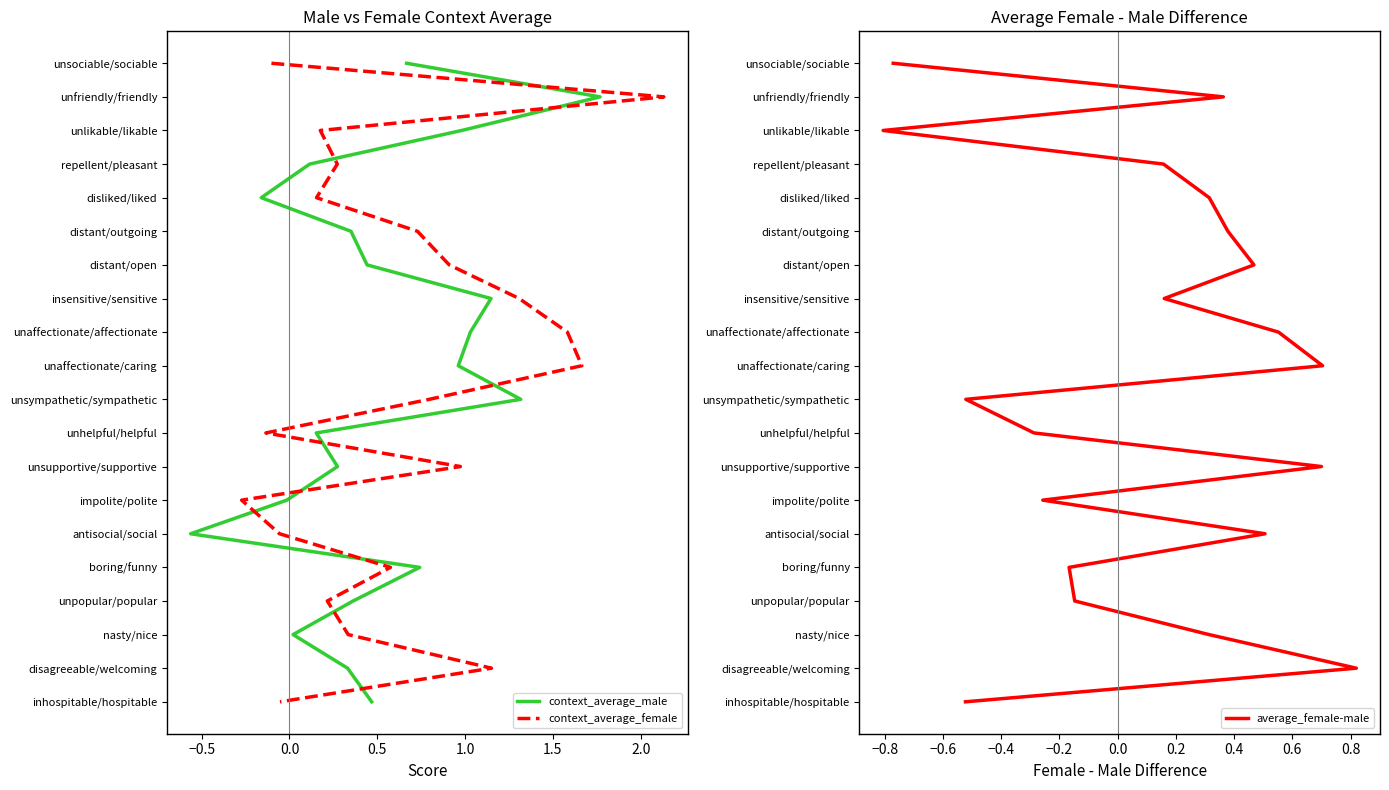

How many lines are shown in the chart?

3